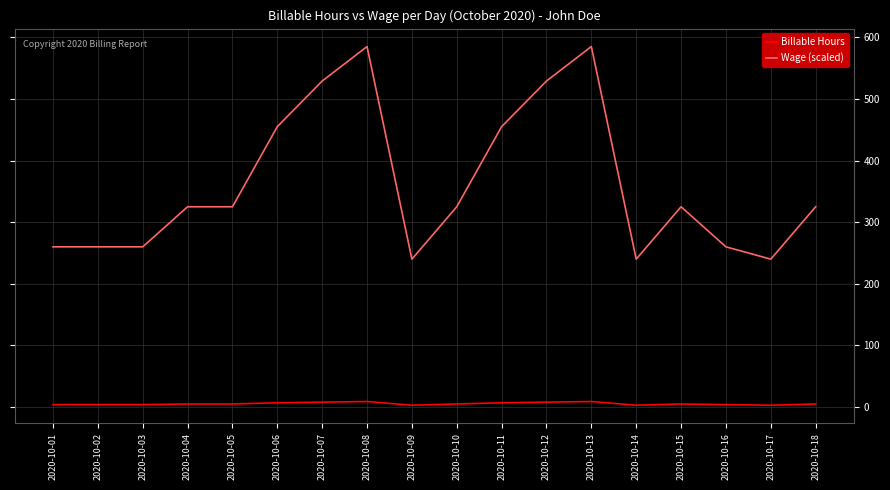

What is the spread (max minus min) of values at 2020-10-12?

521